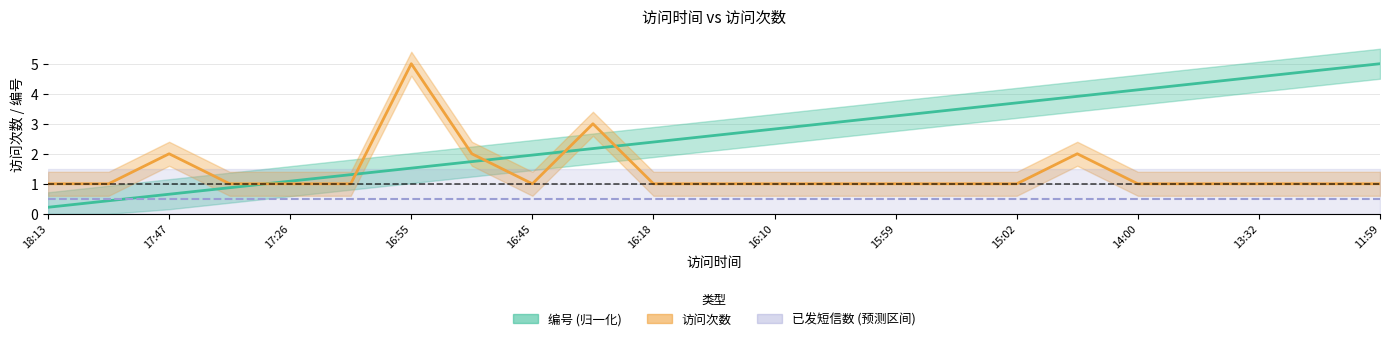

At which category does the chart reach its minimum across all series?

18:13